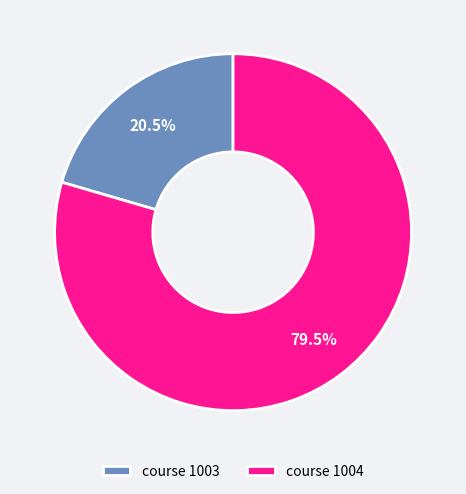

Combined, do course 1004 and course 1003 account for over 50%?

Yes